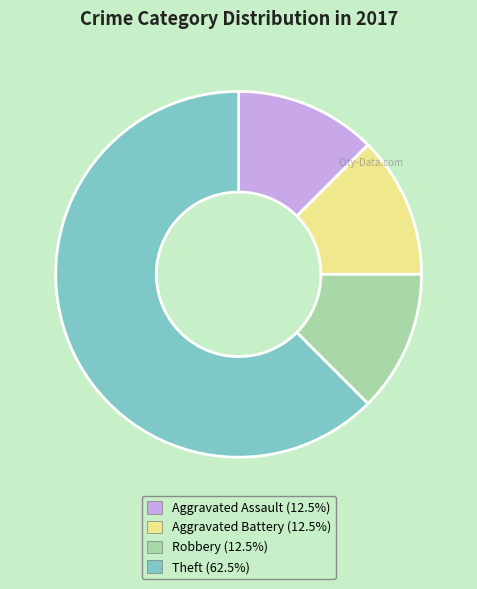

Is there a majority slice in this chart?

Yes